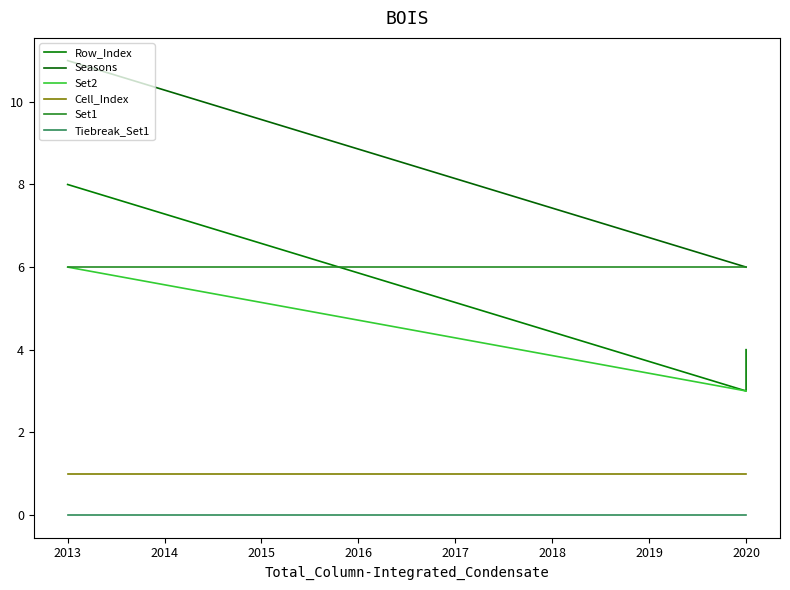

List the series in order of their peak value, lowest first.

Tiebreak_Set1, Cell_Index, Set2, Set1, Row_Index, Seasons